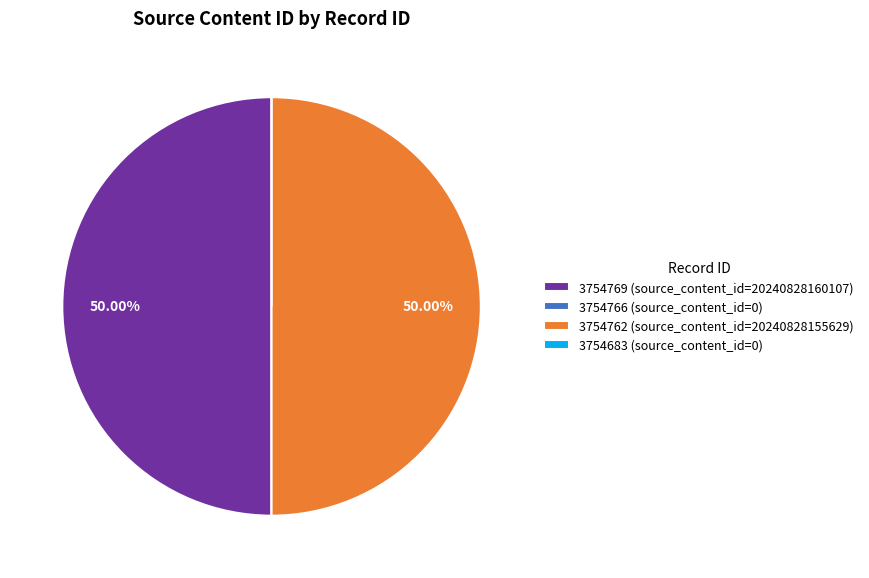

What is the largest slice in the pie chart?

3754769